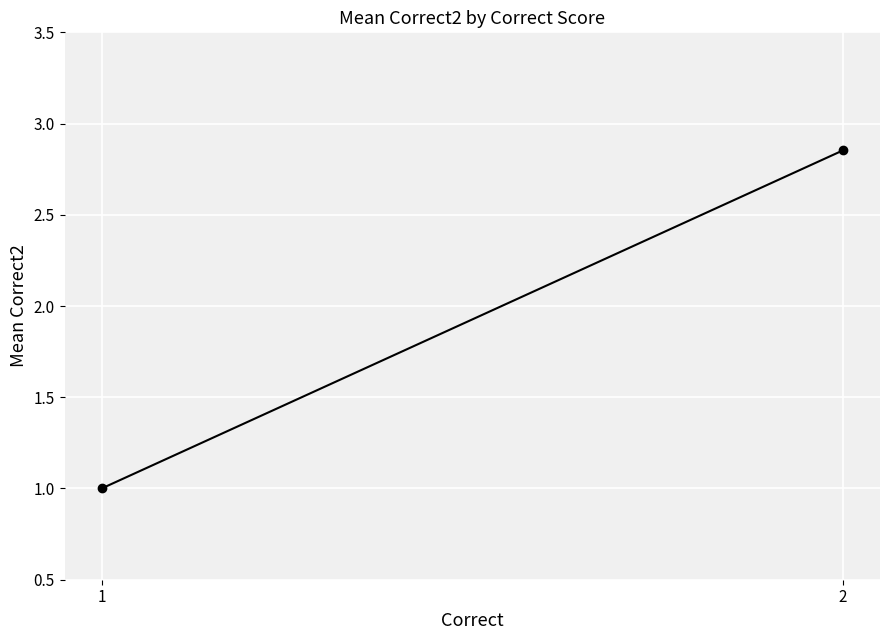

List the labels in order of value, largest first.

2, 1